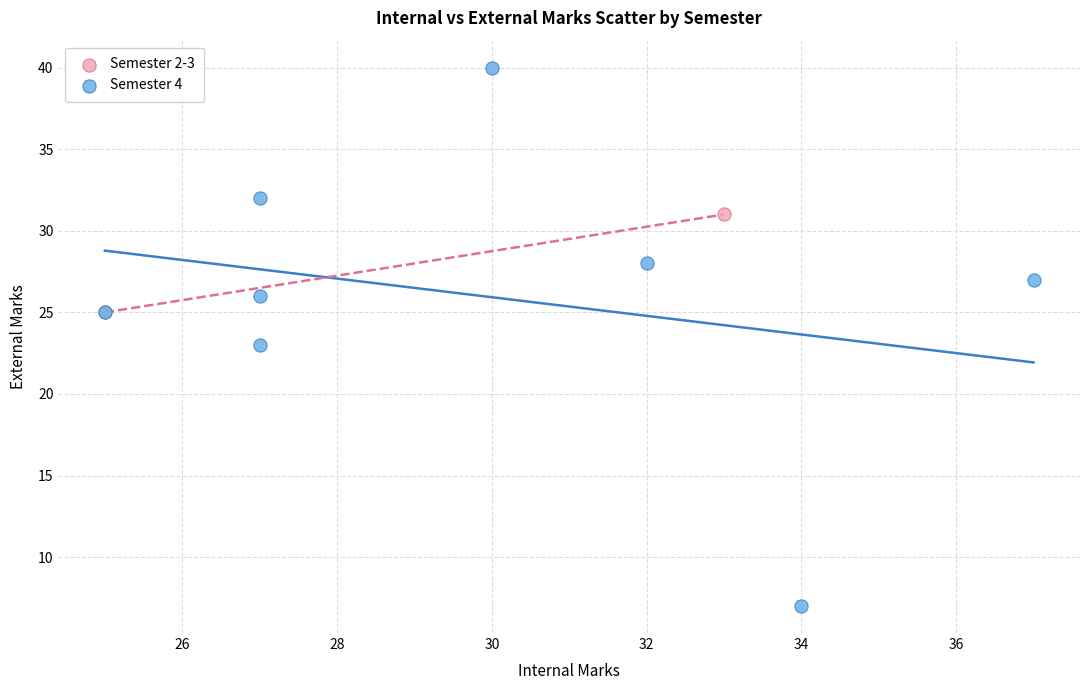

What are all the series names shown in the legend?

Semester 2-3, Semester 4